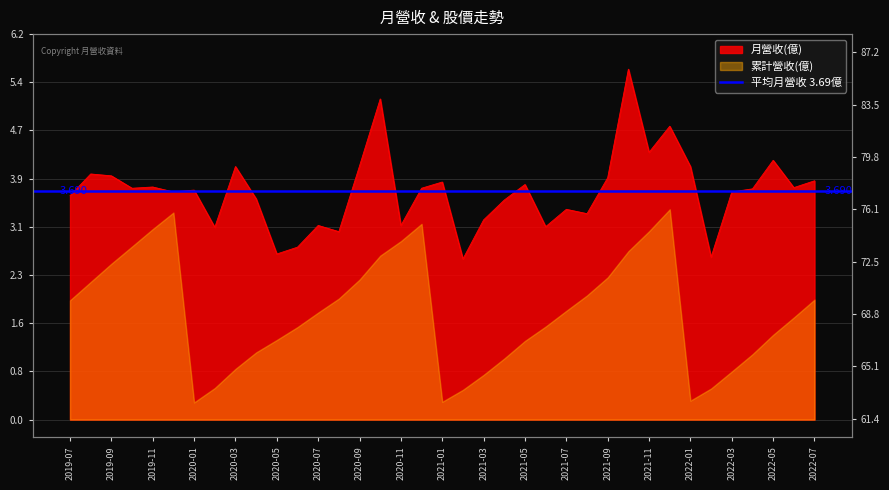

Is it true that 收盤價(元) equals 94.8 at 2021-09?

False